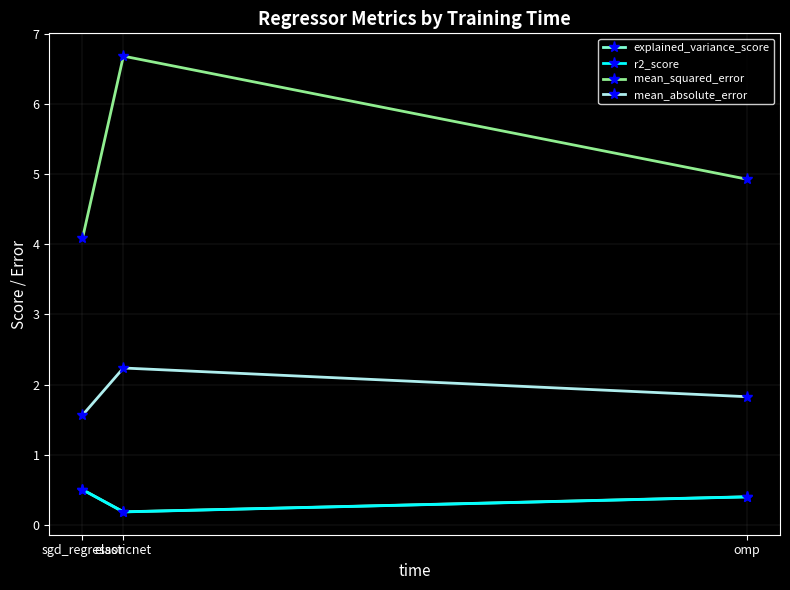

How many lines are shown in the chart?

4